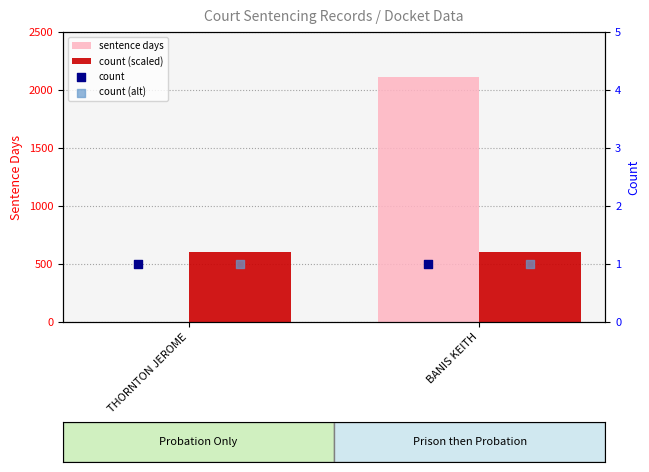

Which series has the largest total across all categories?

sentence days